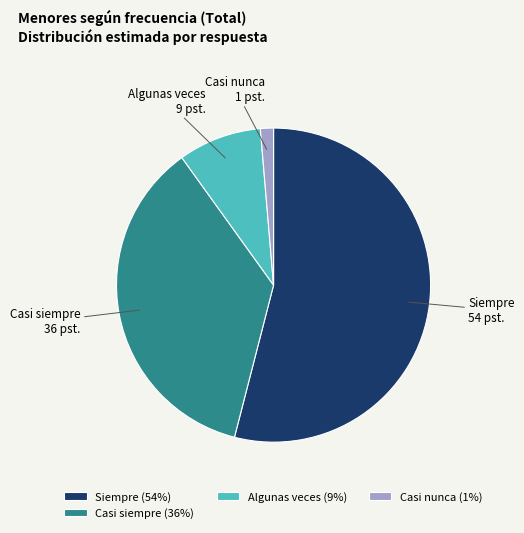

Between Siempre and Casi siempre, which is larger?

Siempre